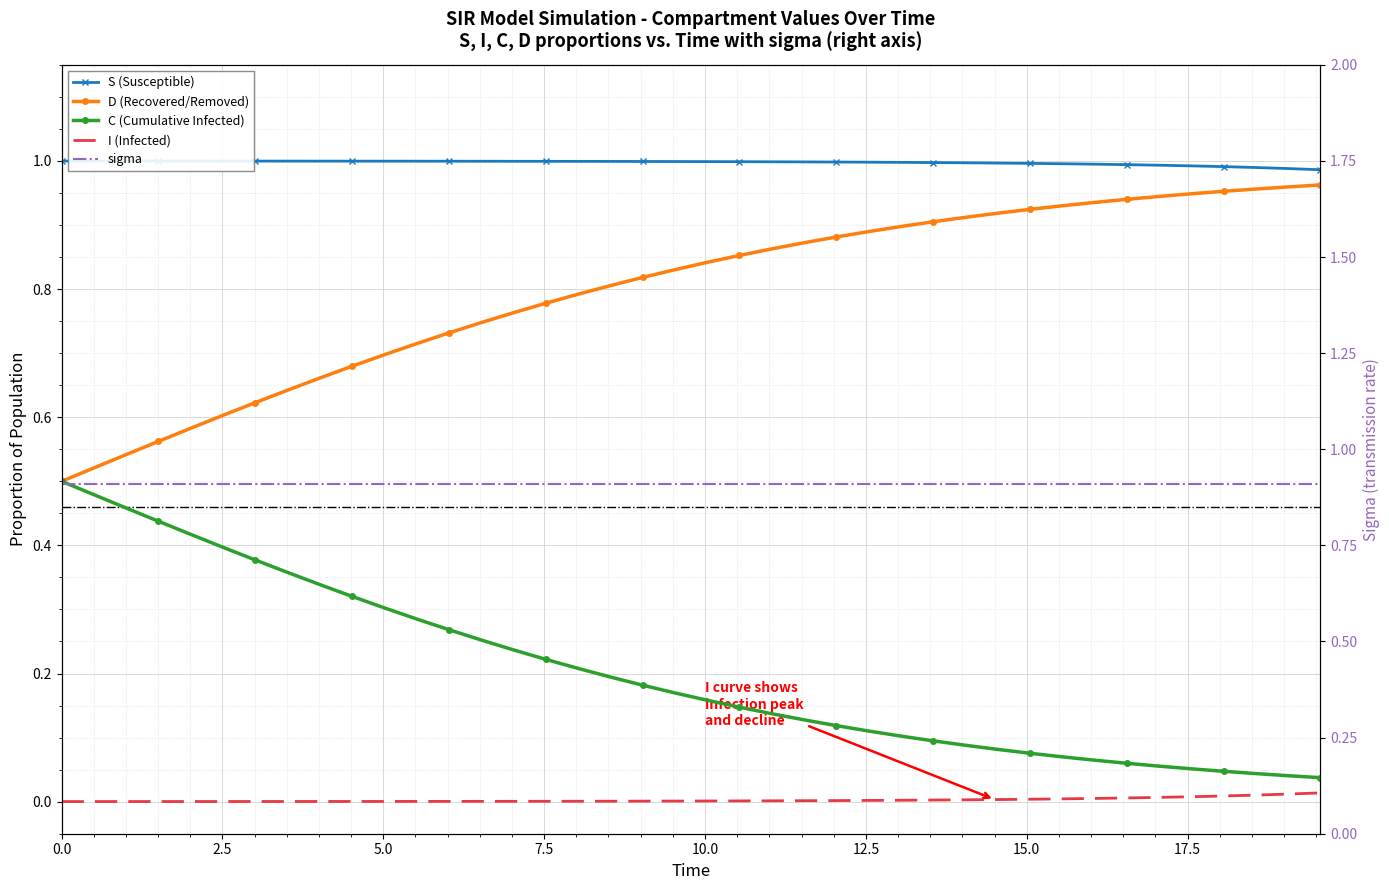

What position from the left is 15.0?

7